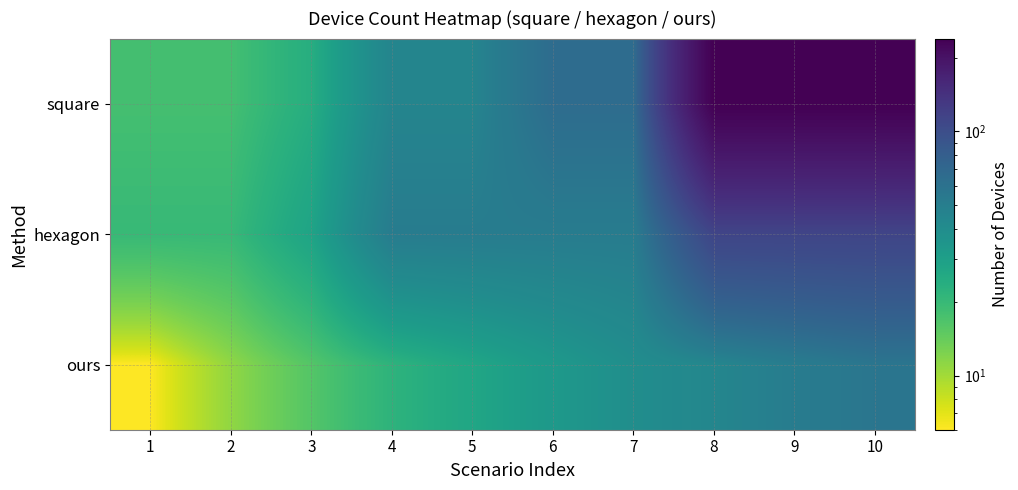

At which category is the sum across all series the highest?

10